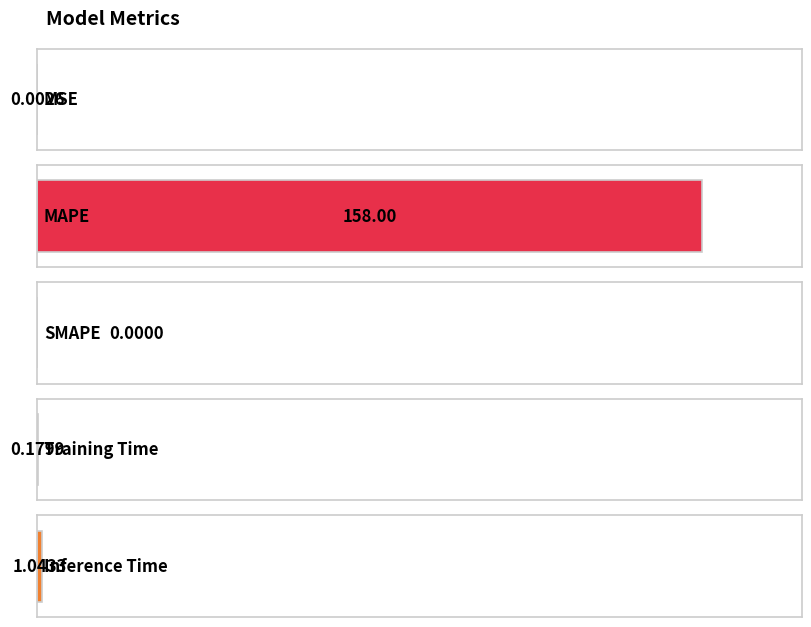

Rank the categories by value from lowest to highest.

SMAPE, MSE, Training Time, Inference Time, MAPE